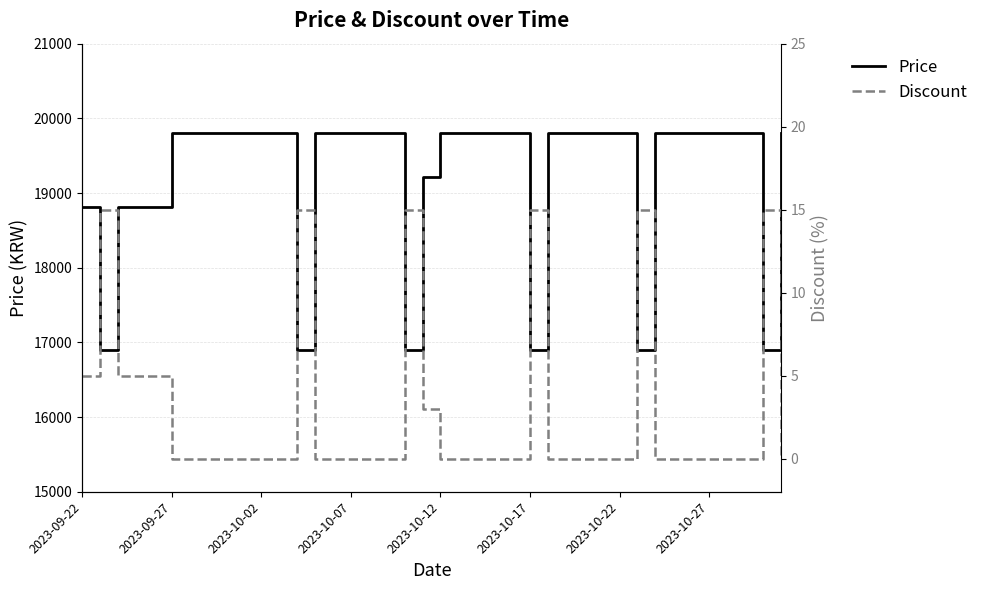

What is the total value across all series at 2023-10-22?

19800